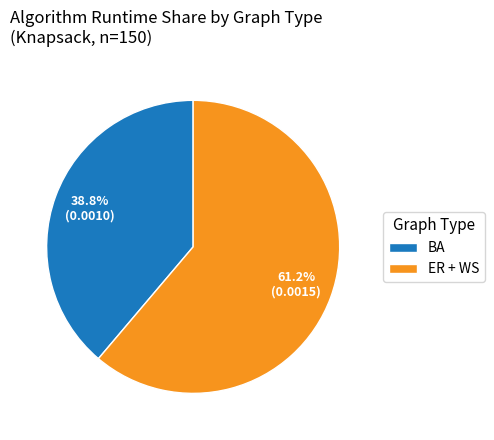

What is the smallest slice in the pie chart?

BA